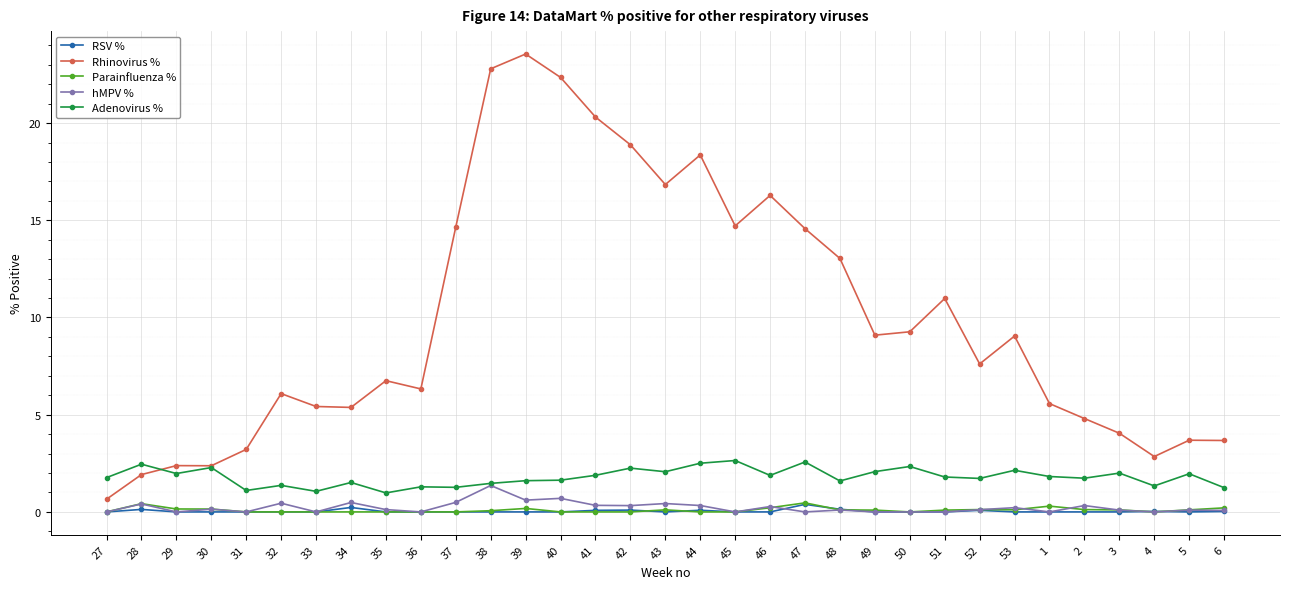

What are all the series names shown in the legend?

RSV %, Rhinovirus %, Parainfluenza %, hMPV %, Adenovirus %